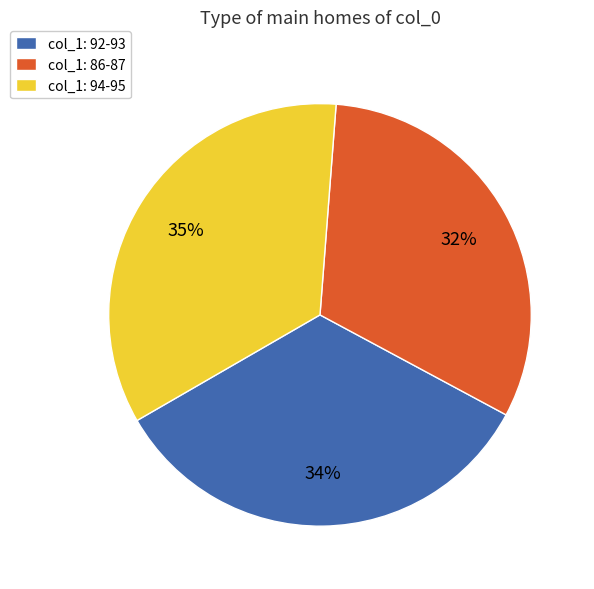

How many slices are in this pie chart?

3